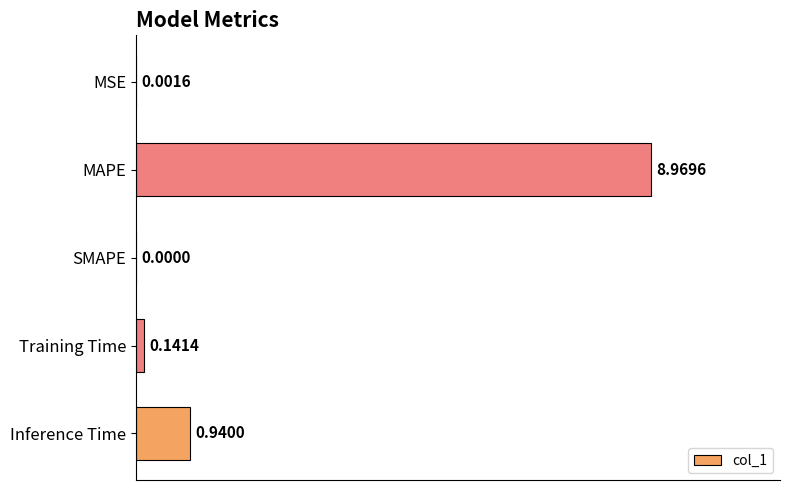

How many values are above zero?

4